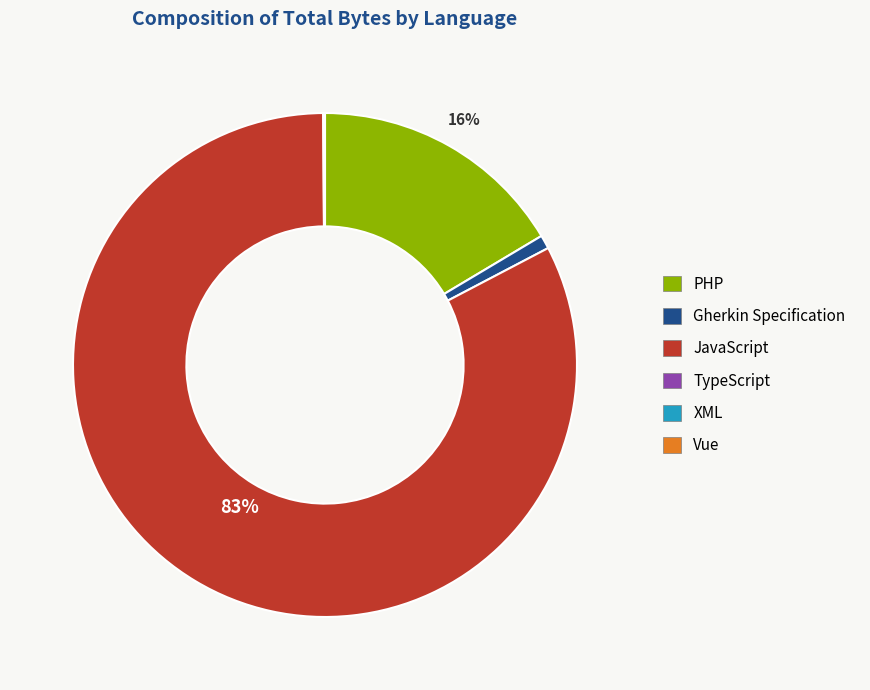

Which has a higher value, JavaScript or Gherkin Specification?

JavaScript